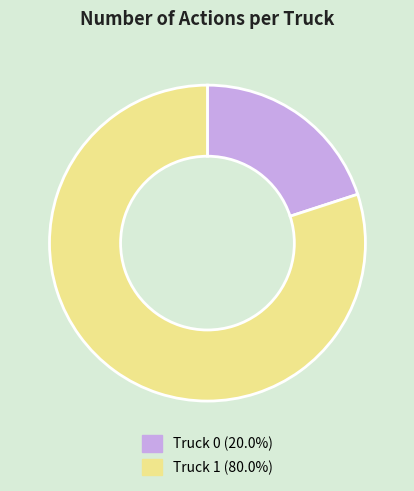

Is Truck 0 the majority of the pie?

No